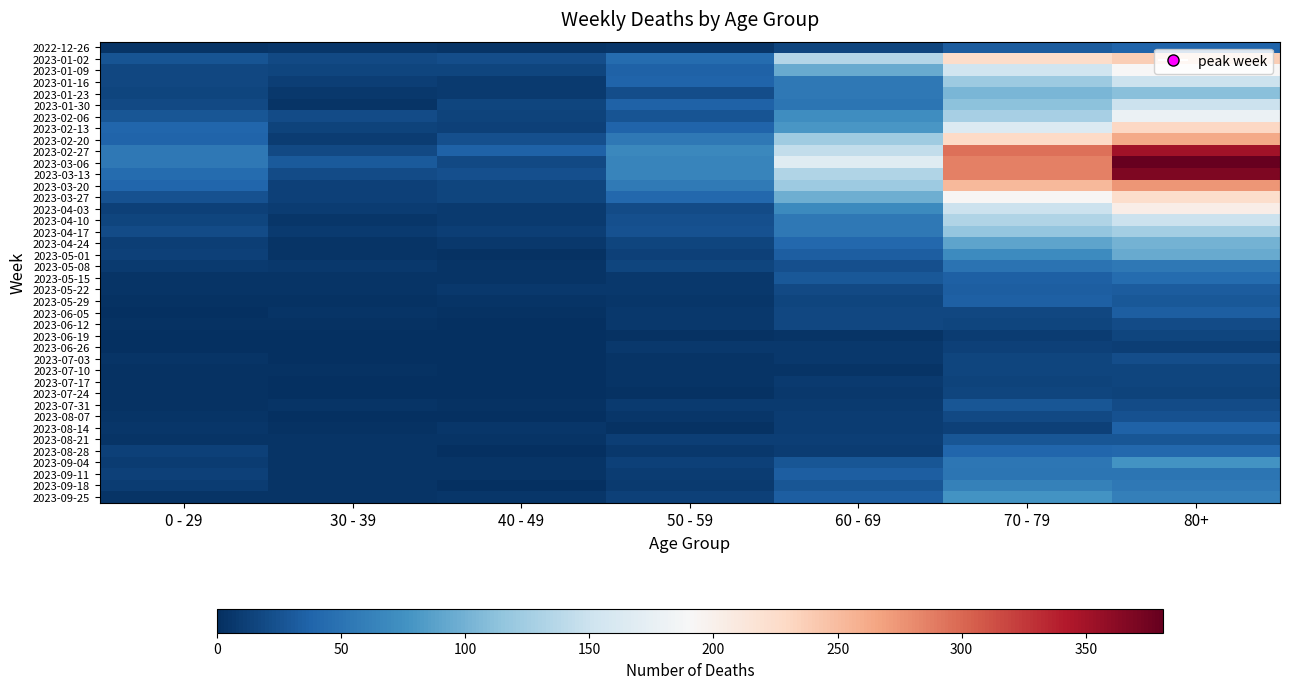

Between 30 - 39 and 70 - 79, which series saw the biggest shift?

2023-02-27